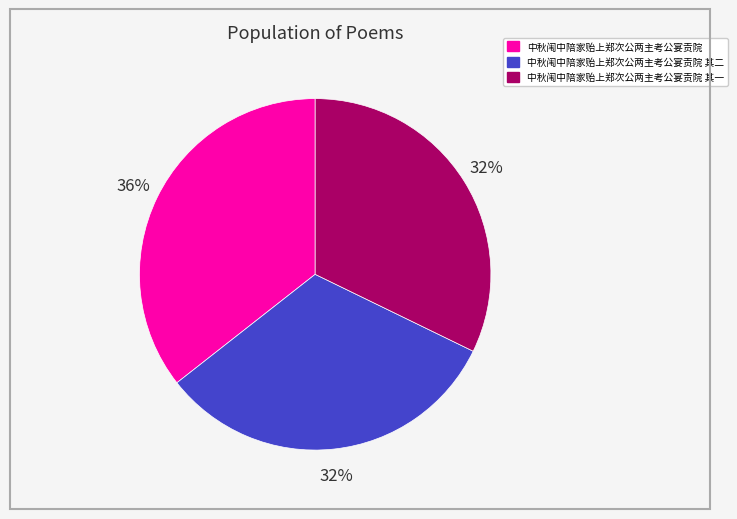

How many segments does this pie chart have?

3